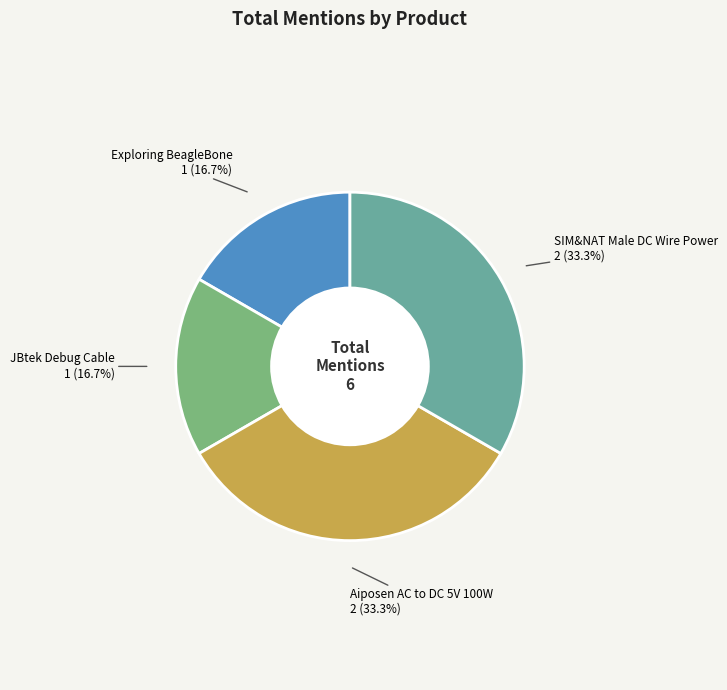

Is the sum of JBtek Debug Cable and Exploring BeagleBone greater than half?

No